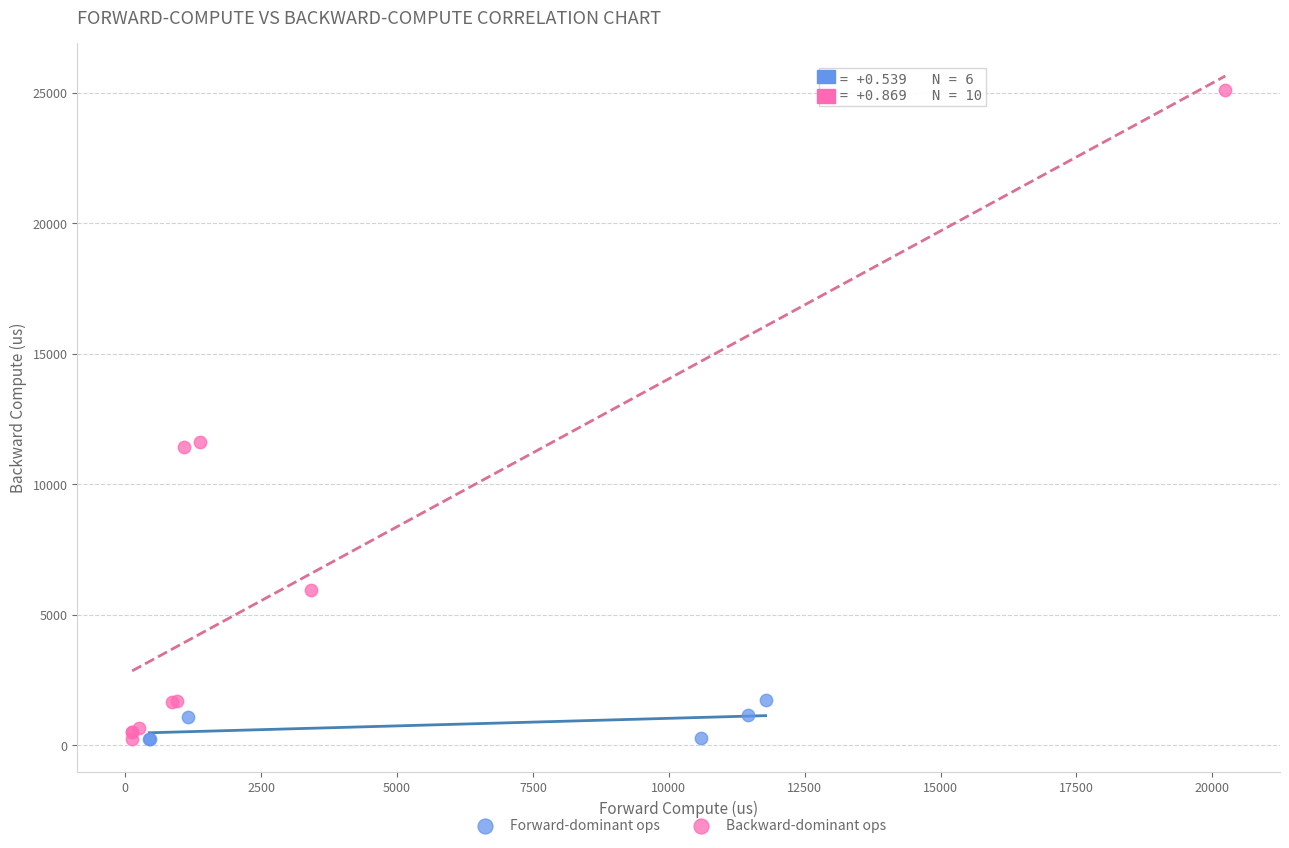

What are all the series names shown in the legend?

Forward-dominant ops, Backward-dominant ops